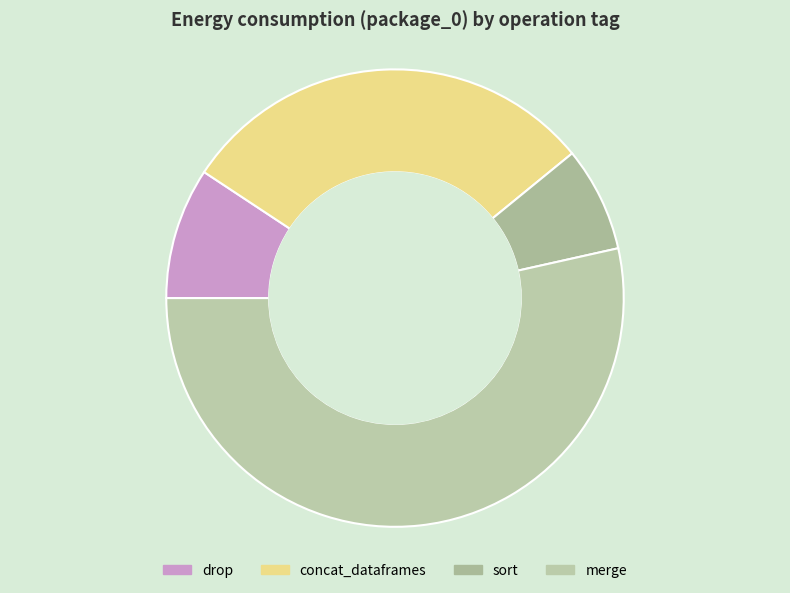

Rank the categories by value from highest to lowest.

merge, concat_dataframes, drop, sort